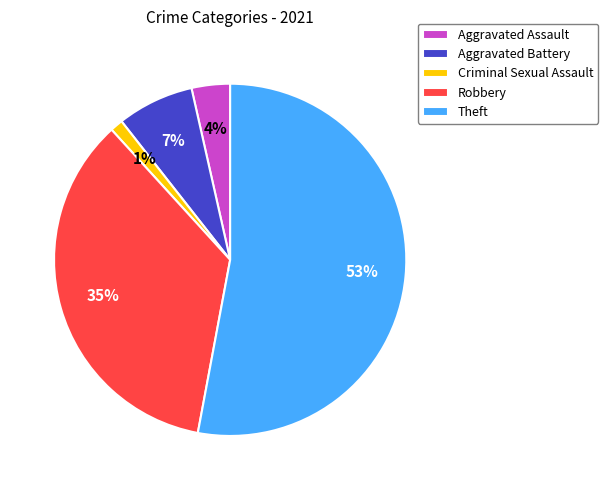

What is the smallest slice in the pie chart?

Criminal Sexual Assault